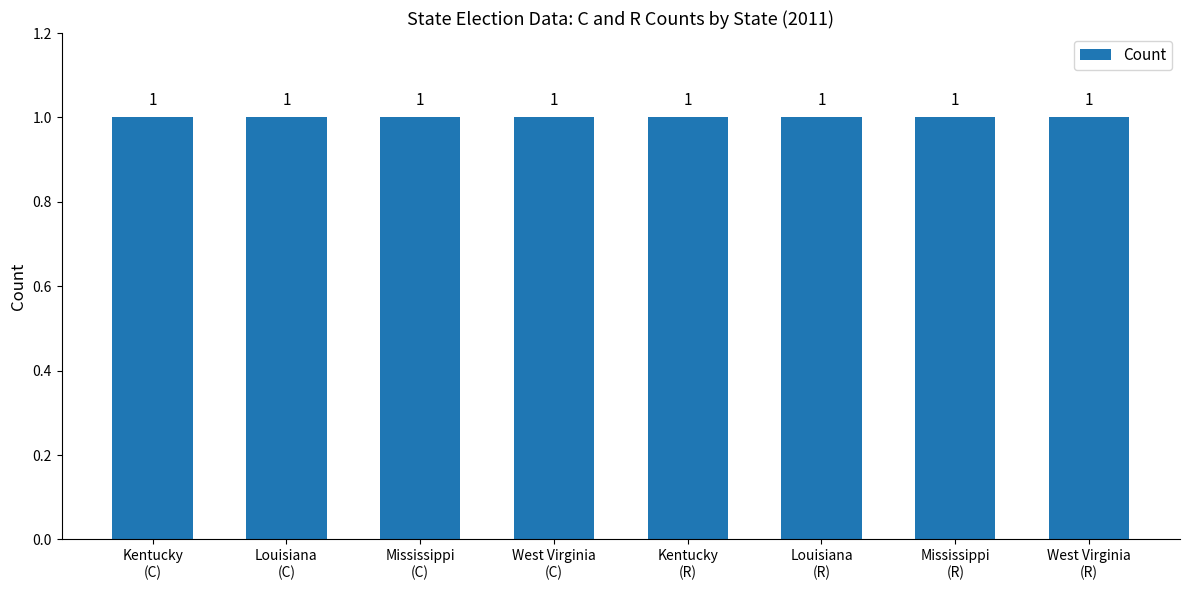

Is it true that C equals -1 at Kentucky?

False